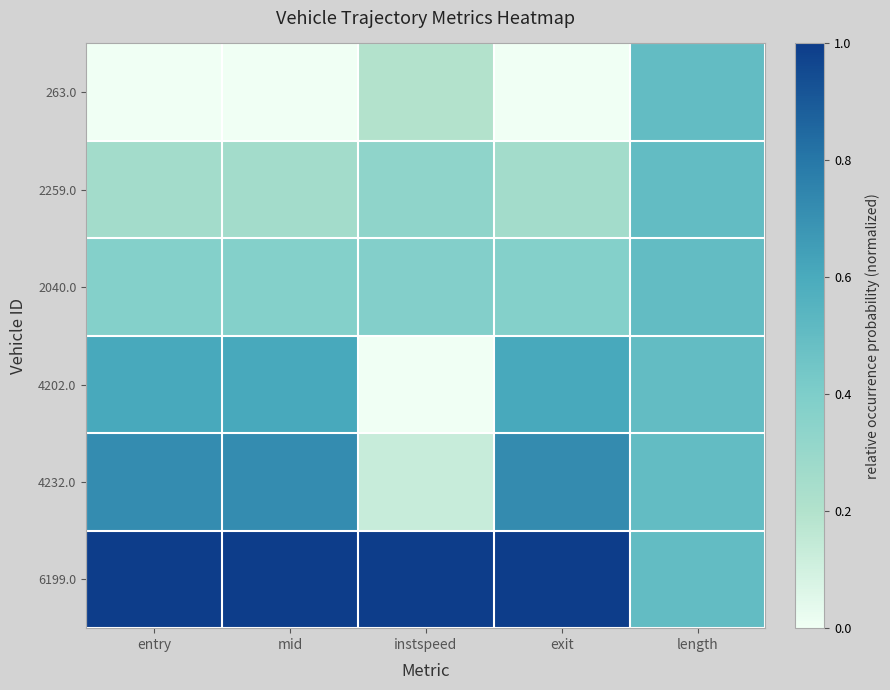

At exit, list the series in order from largest to smallest.

6199.0, 4232.0, 4202.0, 2040.0, 2259.0, 263.0